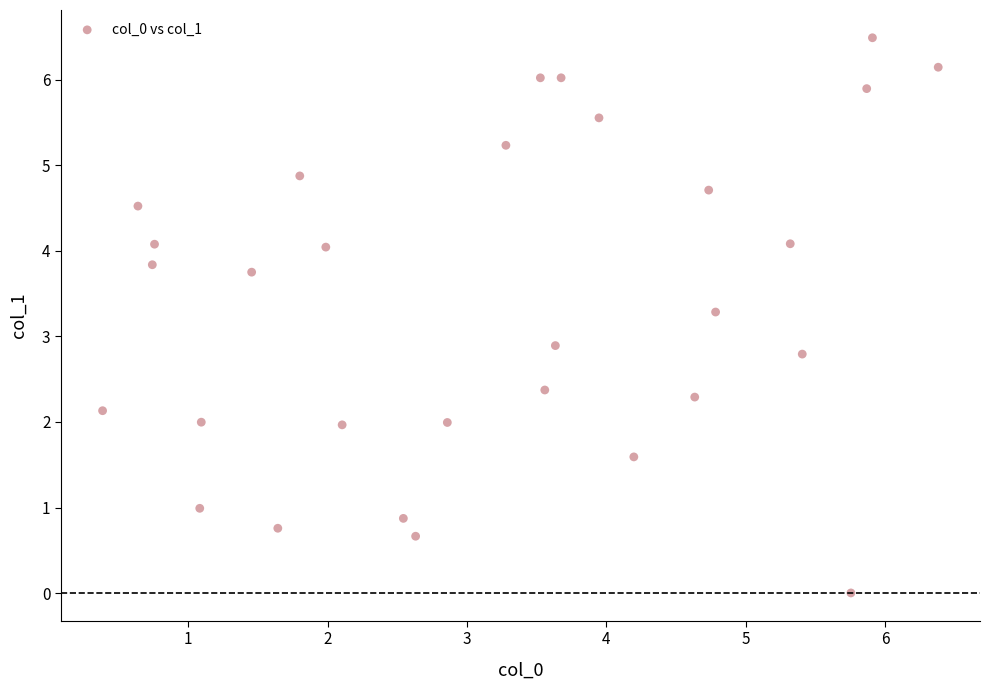

What is the range of Y values (max minus min)?

6.5